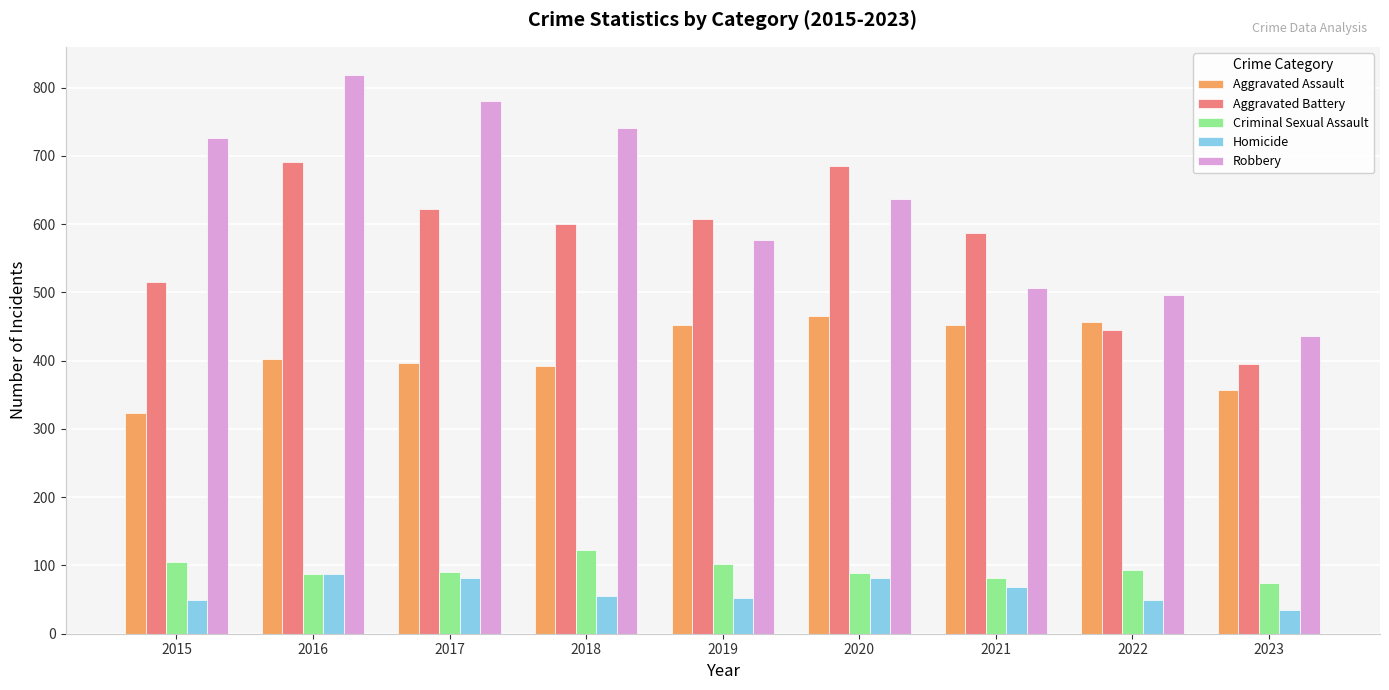

The Homicide series shows 117 at 2020. True or false?

False